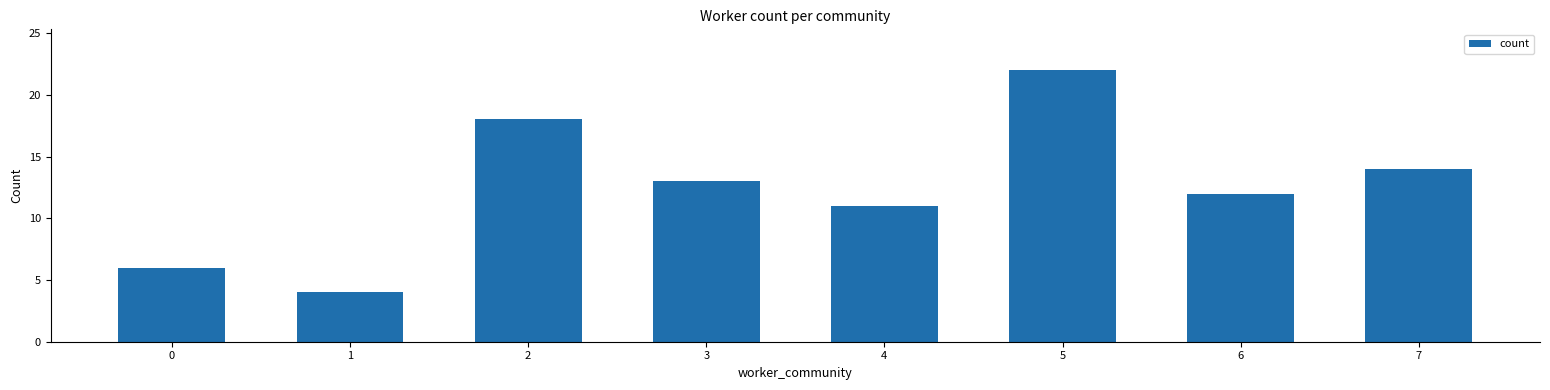

What is the value of the 4th bar from the left?

13